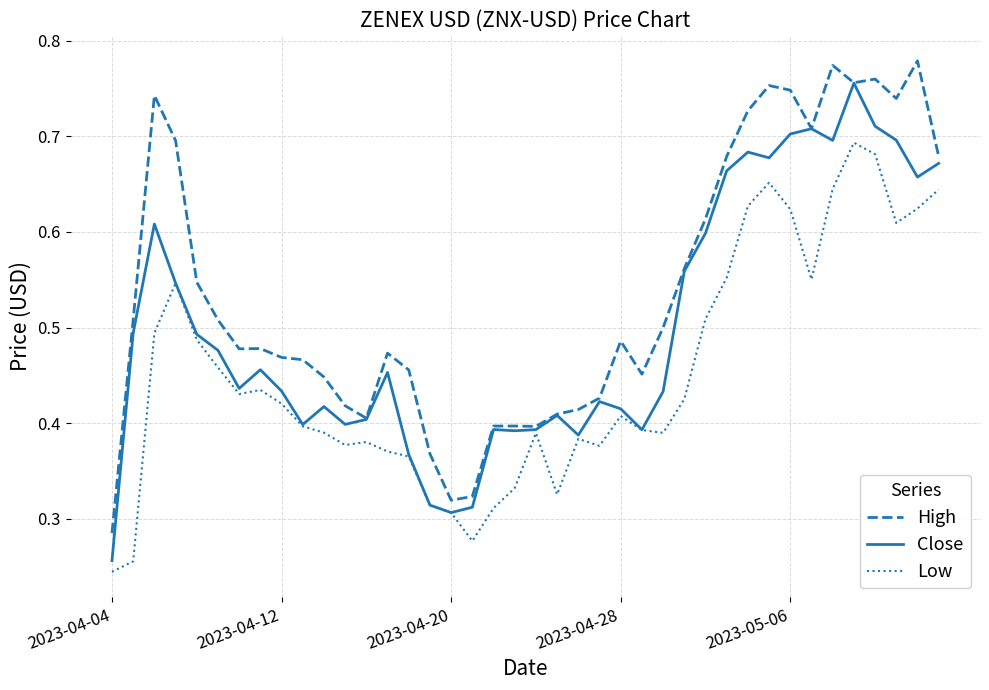

Rank the series by their average value, from highest to lowest.

High, Close, Low